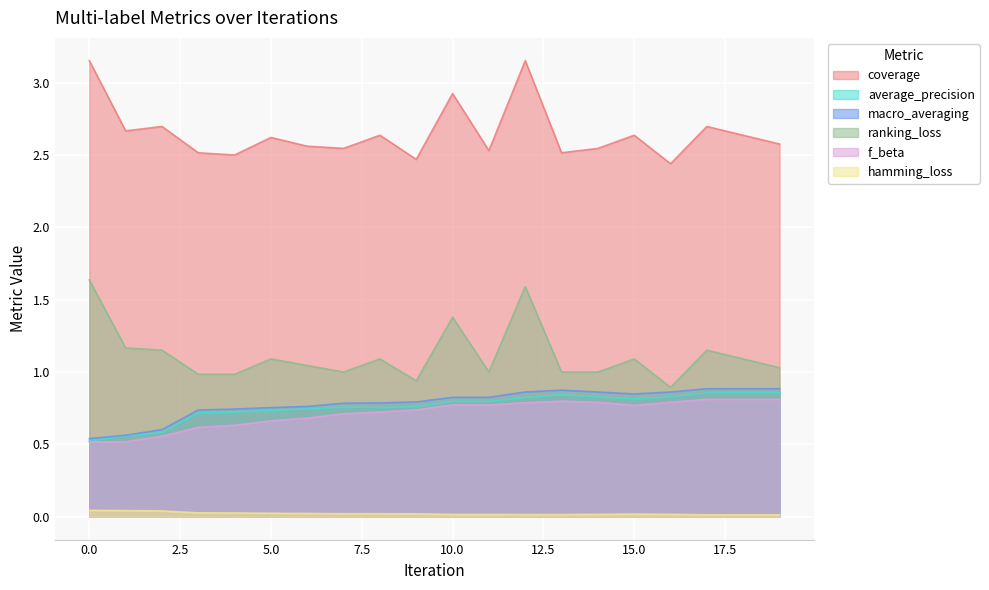

At how many categories does at least one series exceed 2?

20